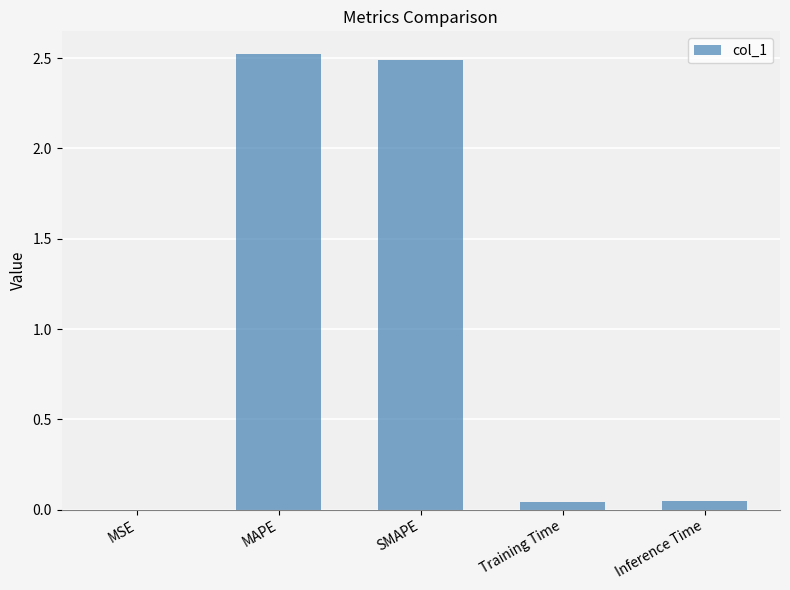

What is the maximum value shown in the chart?

2.5